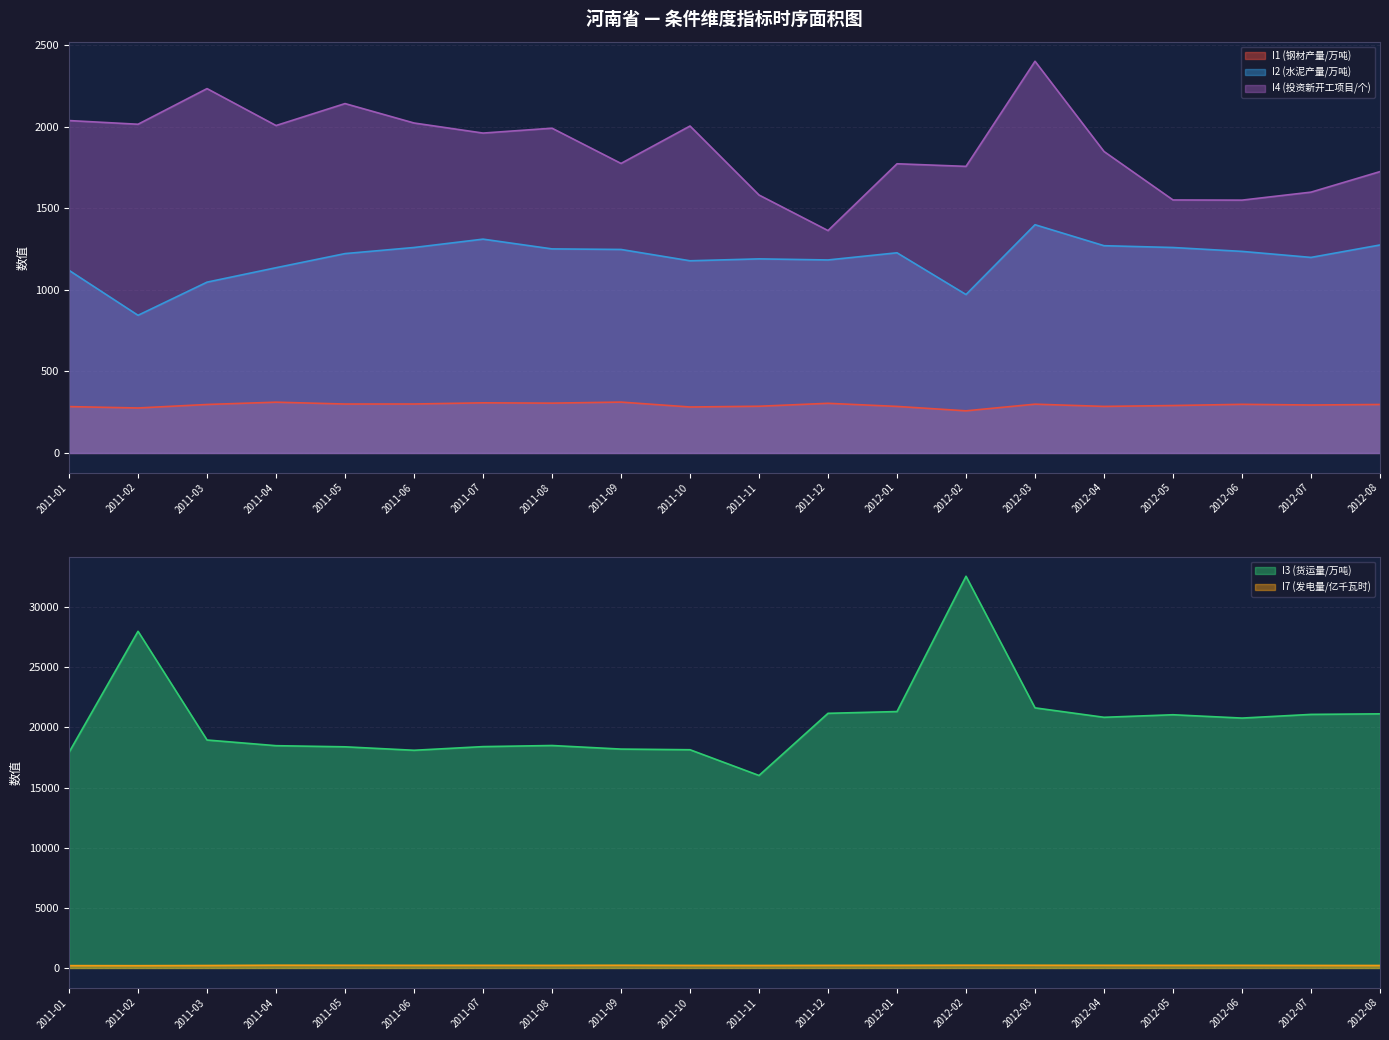

True or false: I7 (发电量/亿千瓦时) and I4 (投资新开工项目/个) intersect in this chart.

False